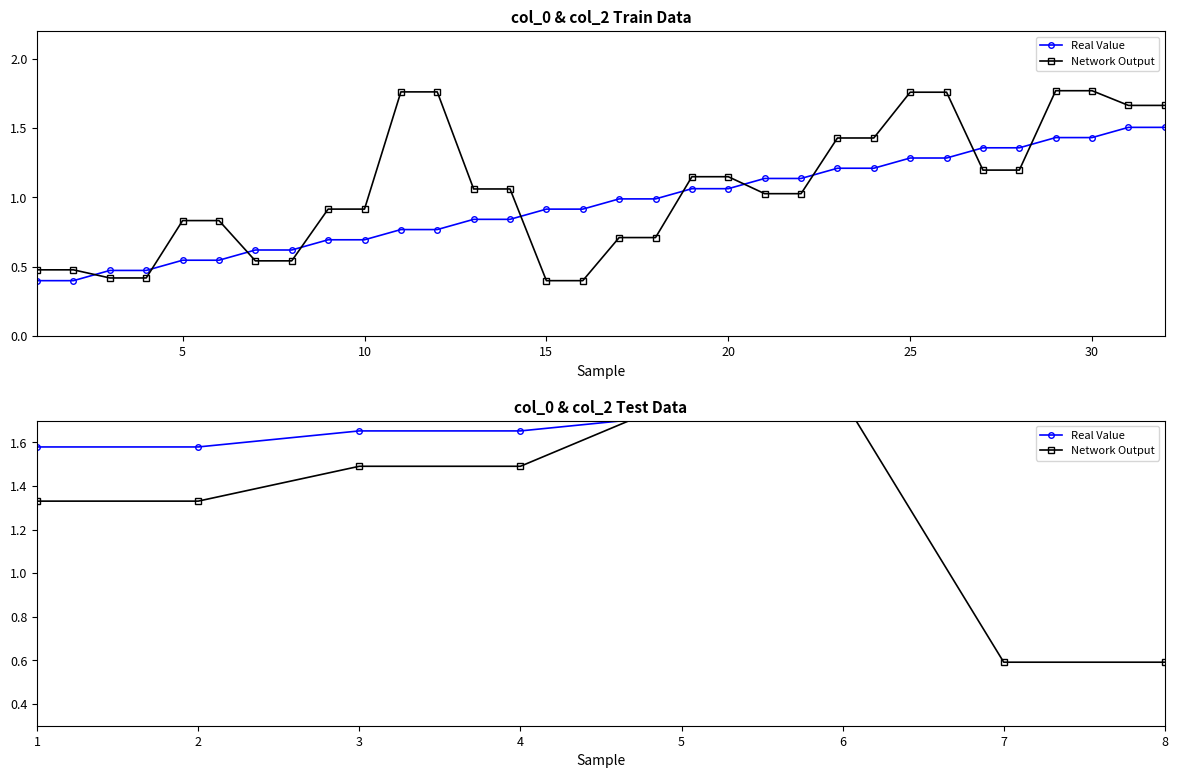

What are all the series names shown in the legend?

Real Value, Network Output